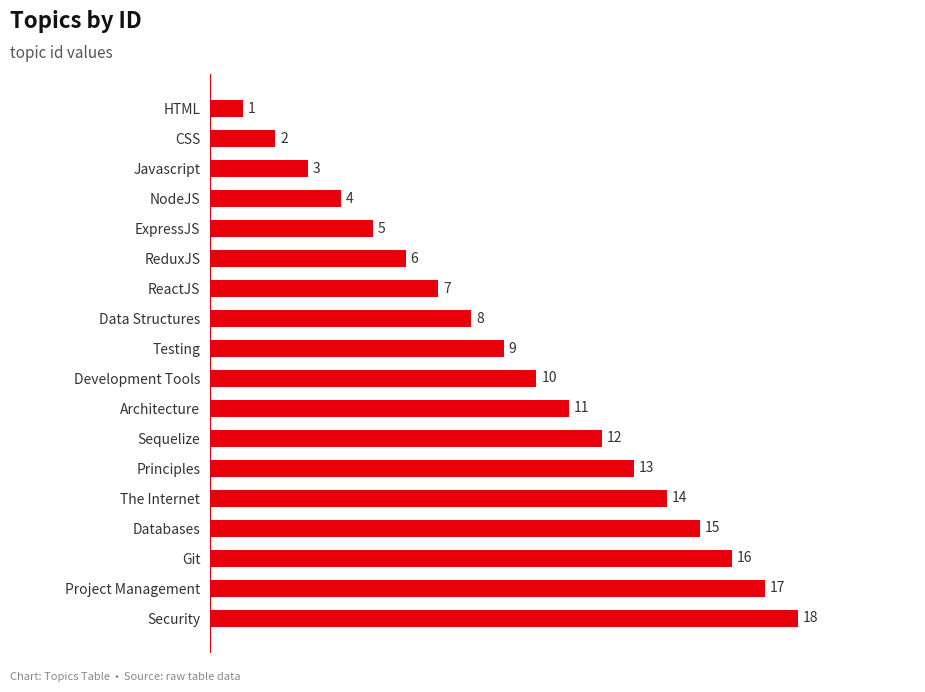

Approximately how many times larger is the value at NodeJS compared to Principles?

0.3